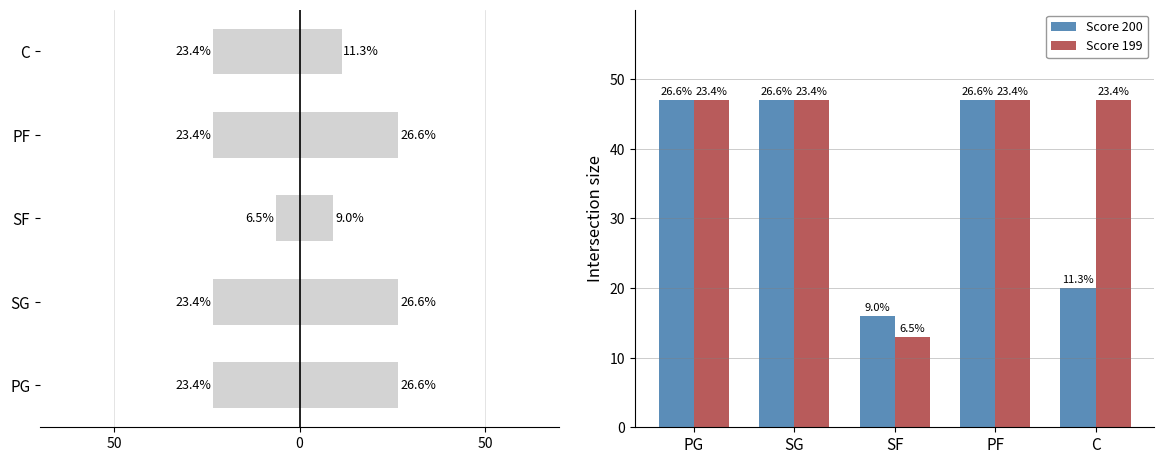

What are all the series names shown in the legend?

Score 199, Score 200